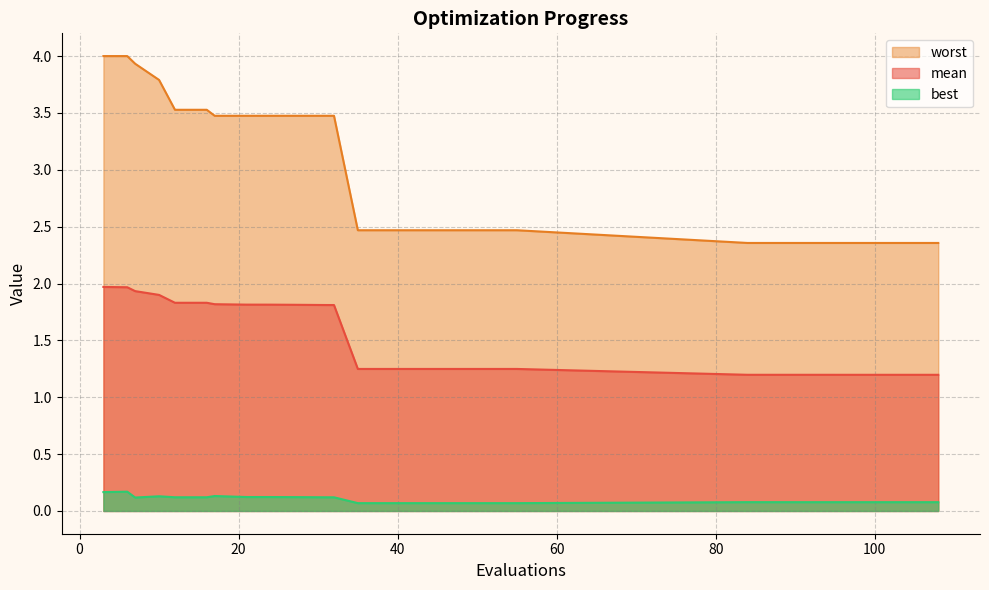

Rank the series by their average value, from highest to lowest.

worst, mean, best